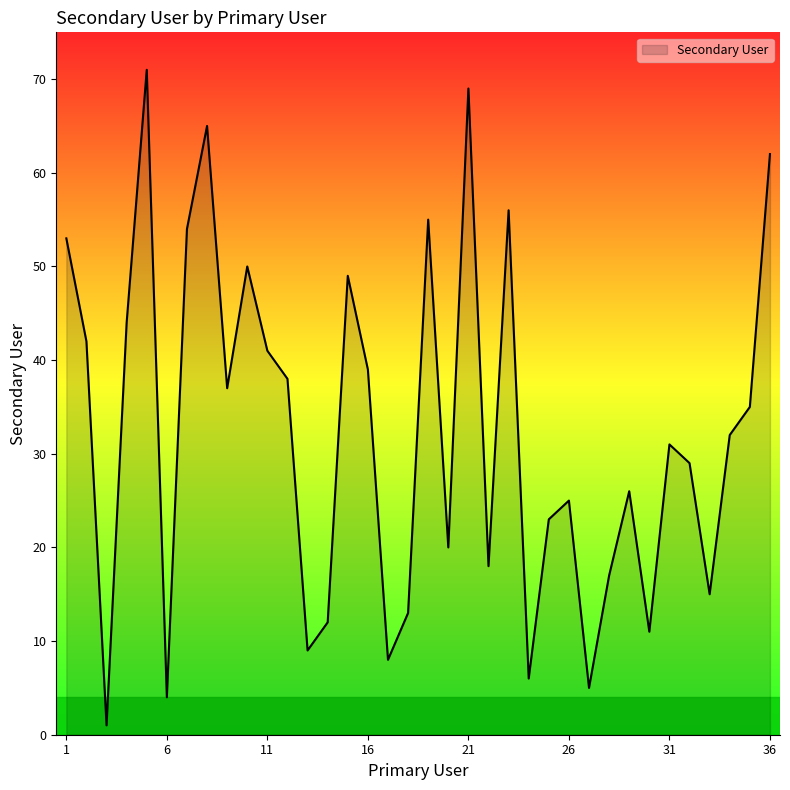

What is the difference between the maximum and minimum values?

70